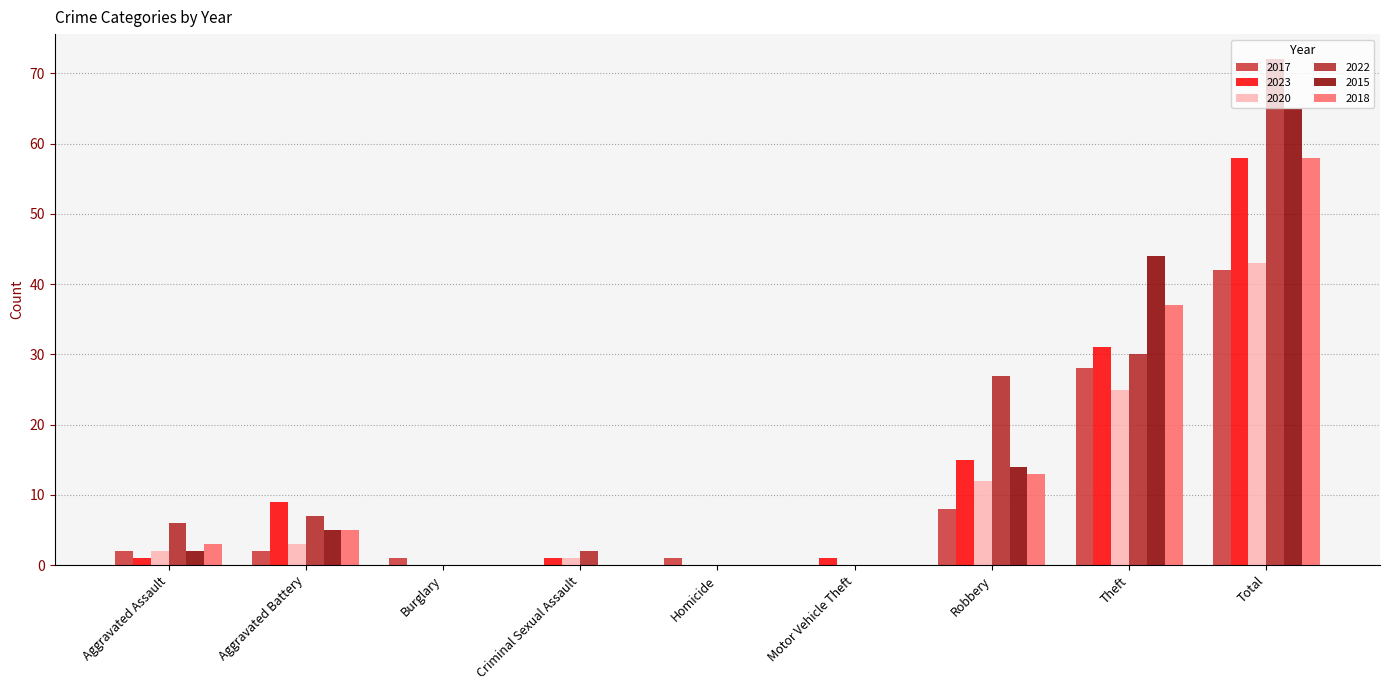

What is the difference between the maximum and second lowest values in the 2023 series?

58